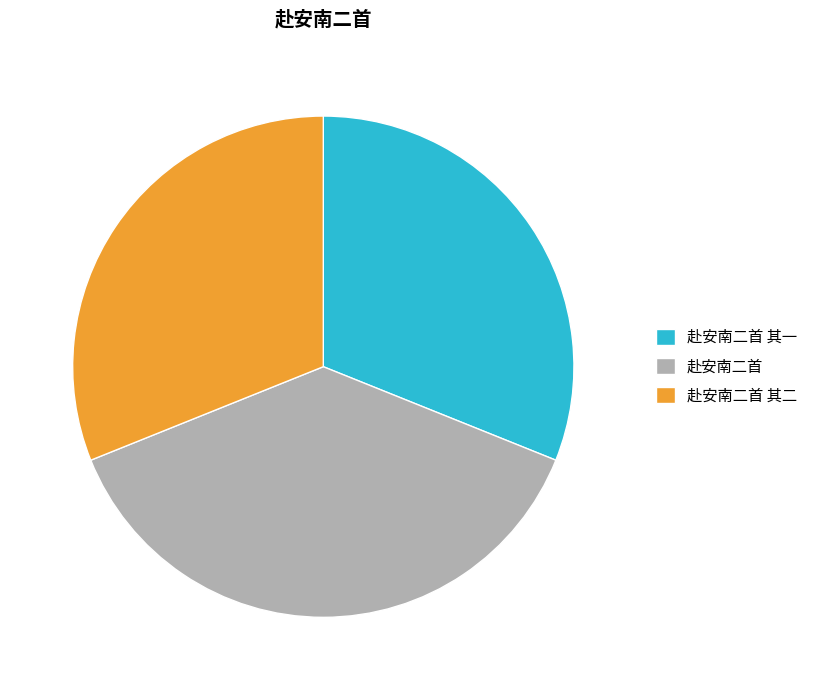

Combined, do 赴安南二首 and 赴安南二首 其一 account for over 50%?

Yes